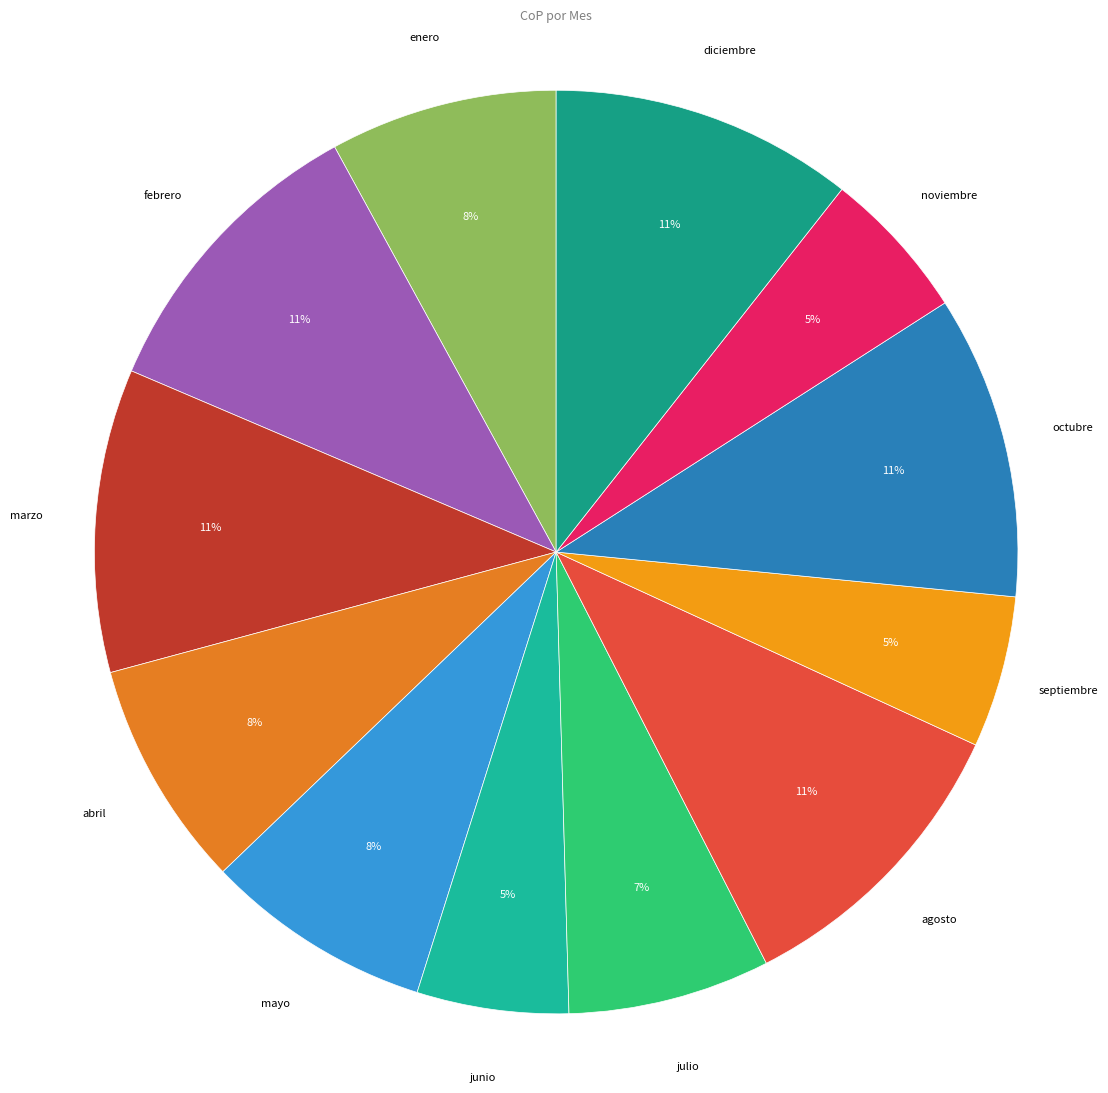

Is the sum of septiembre and octubre greater than half?

No